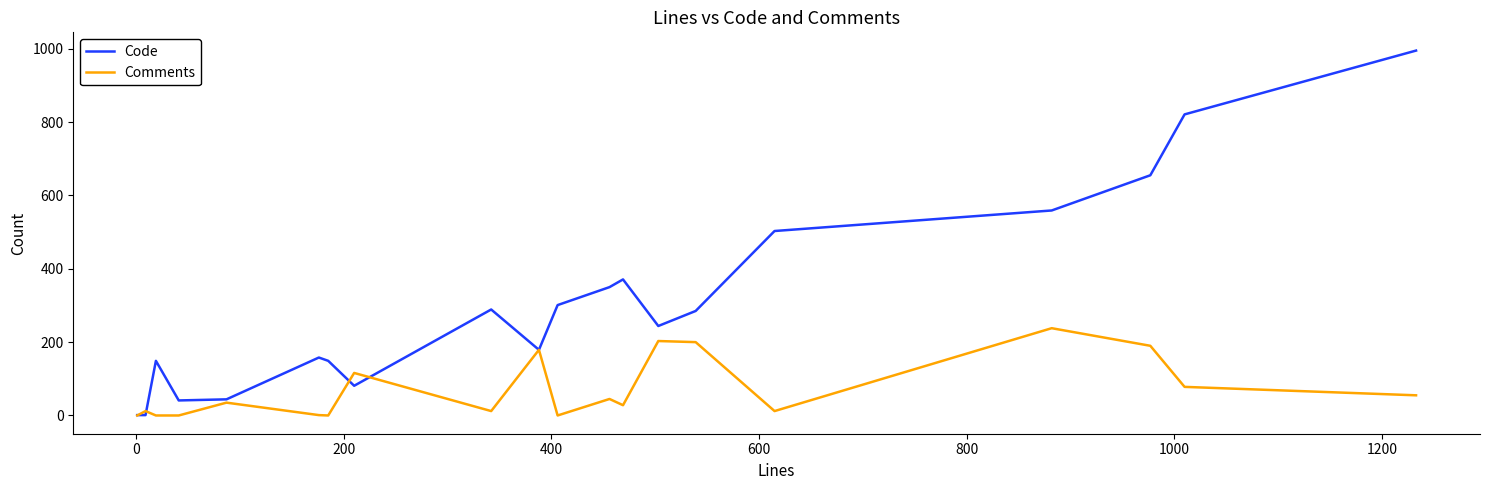

Does the chart display data point markers on the line(s)?

No